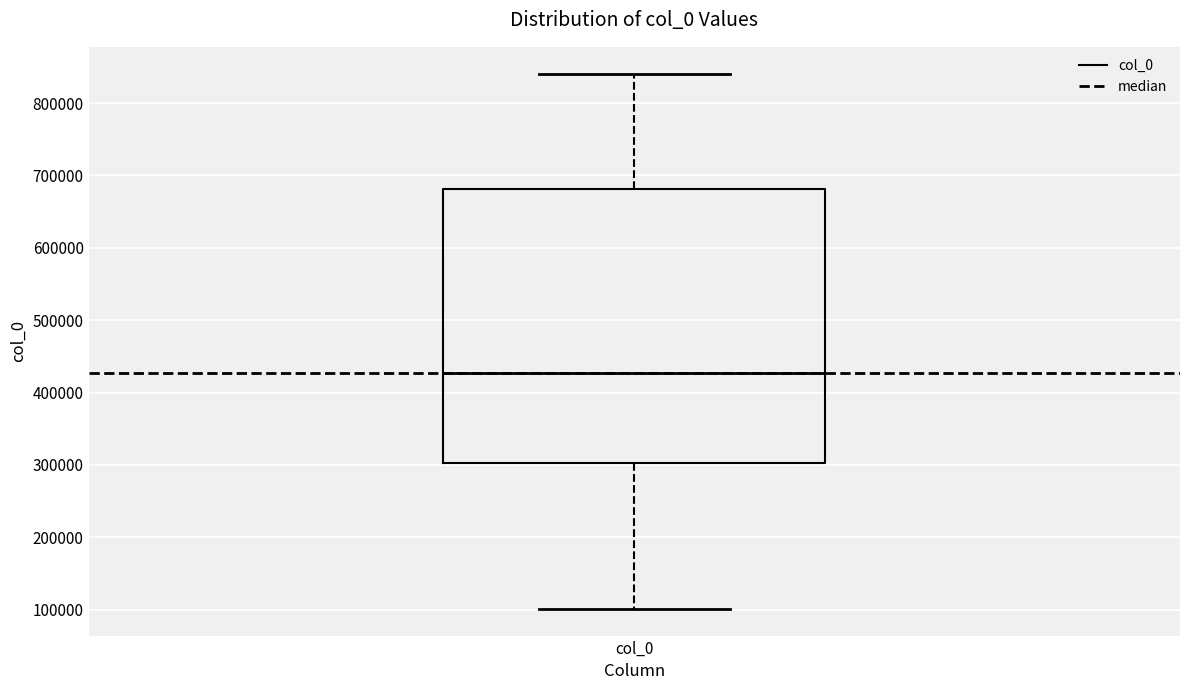

Where is the lower edge of the box for col_0 on the y-axis? The values are not printed on the chart, so give them approximately, as read against the axis.

300000